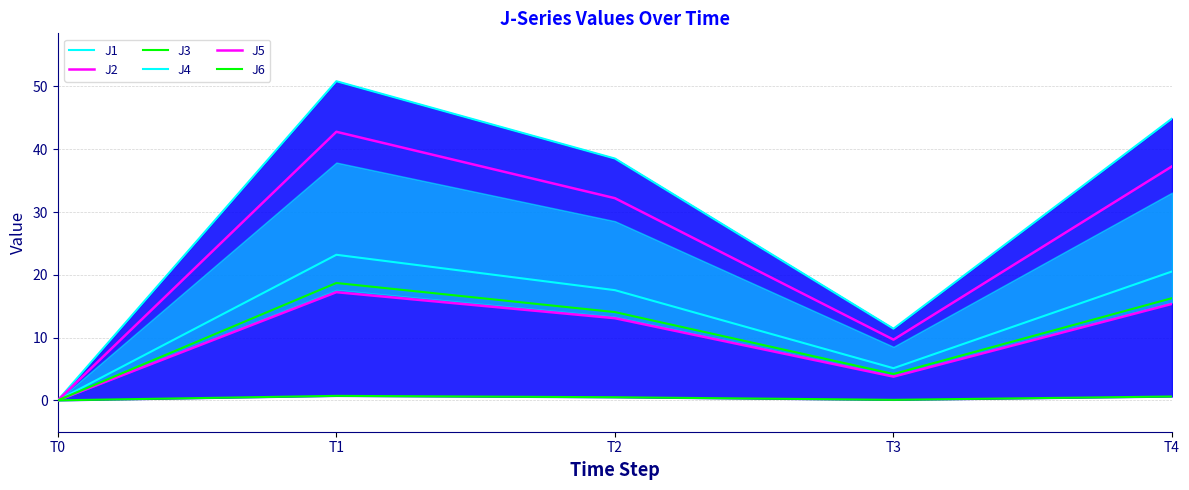

True or false: J3 and J2 intersect in this chart.

False